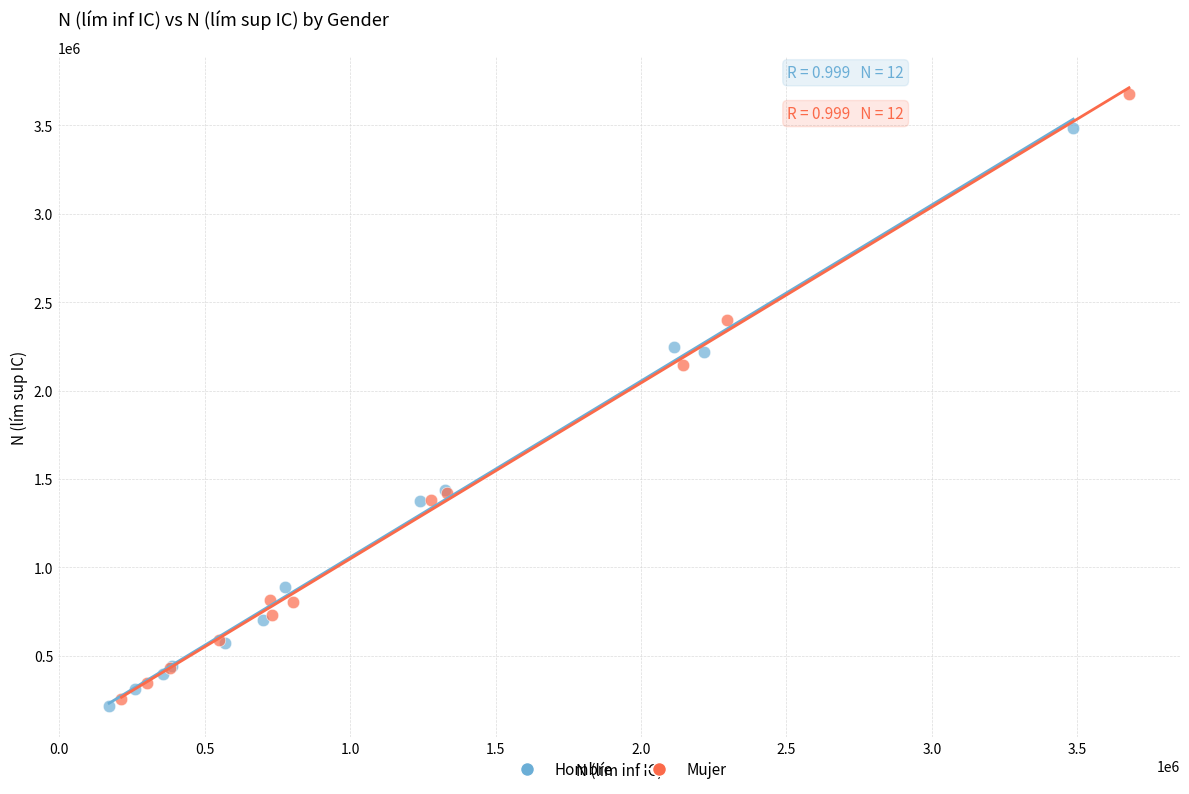

Which series contains the lowest Y value?

Hombre